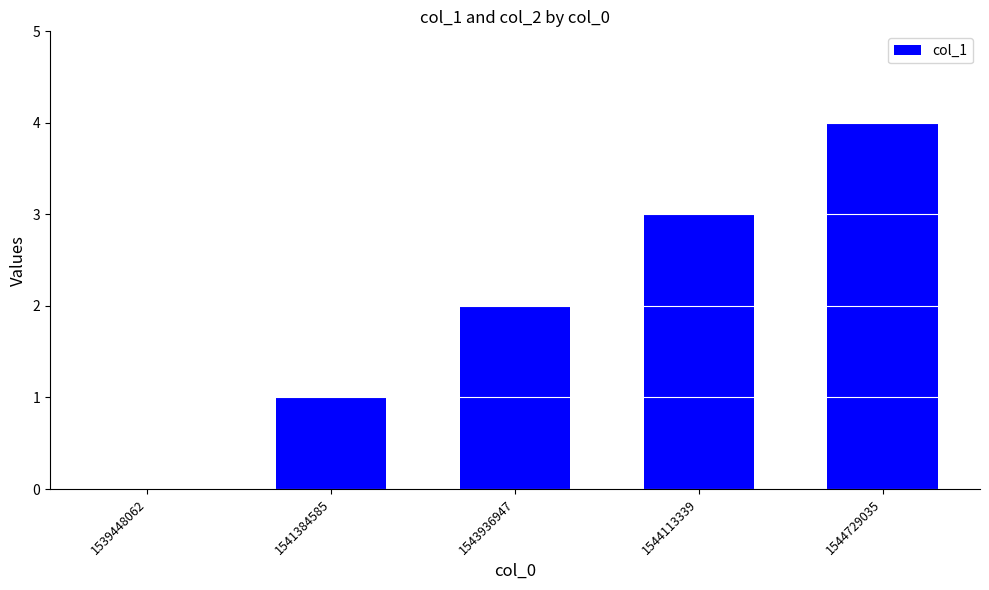

How many positive values are there?

4